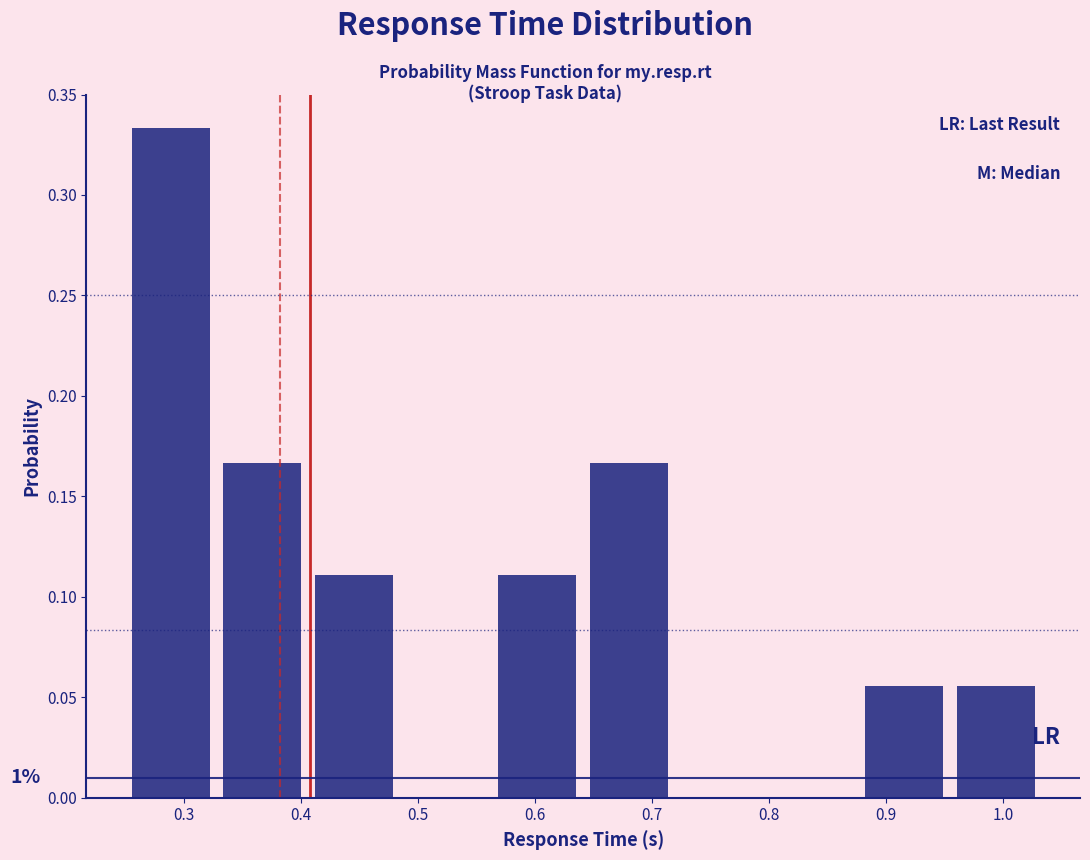

Which range on the x-axis has the tallest bar?

0.25 to 0.33